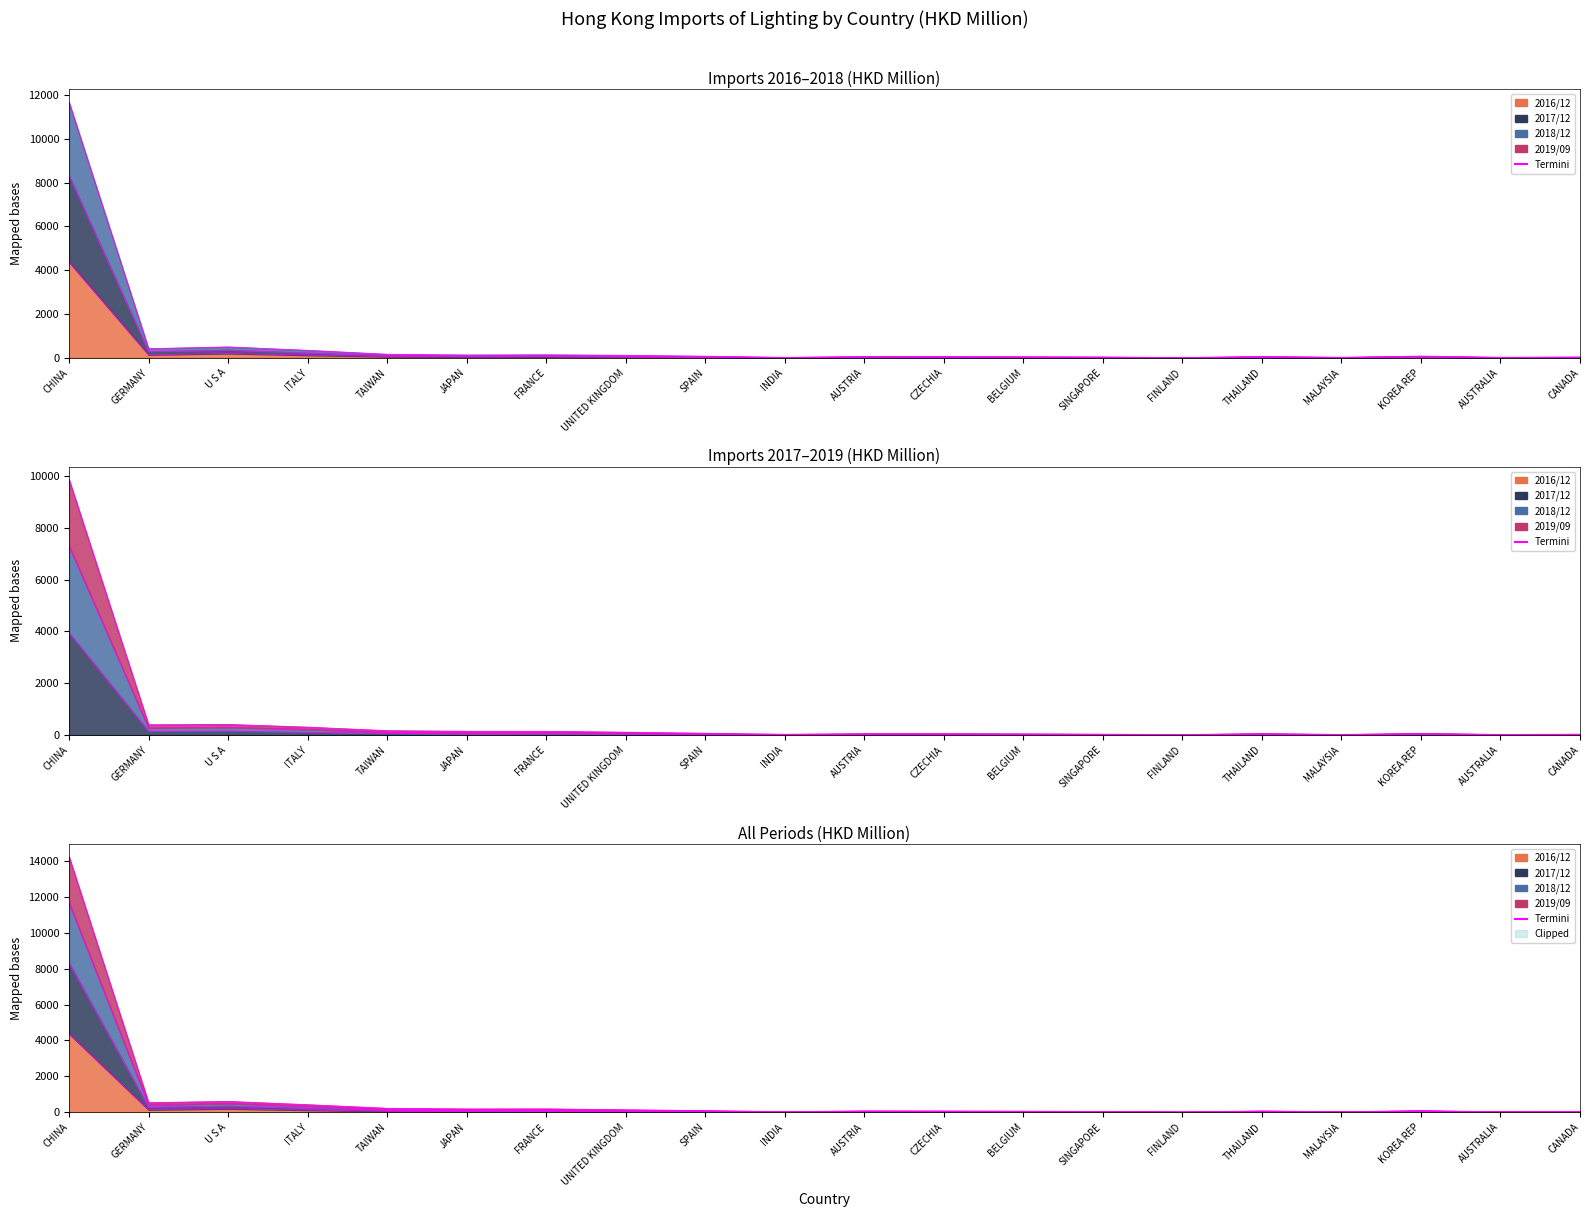

True or false: 201909 and 201712 cross at least once.

False